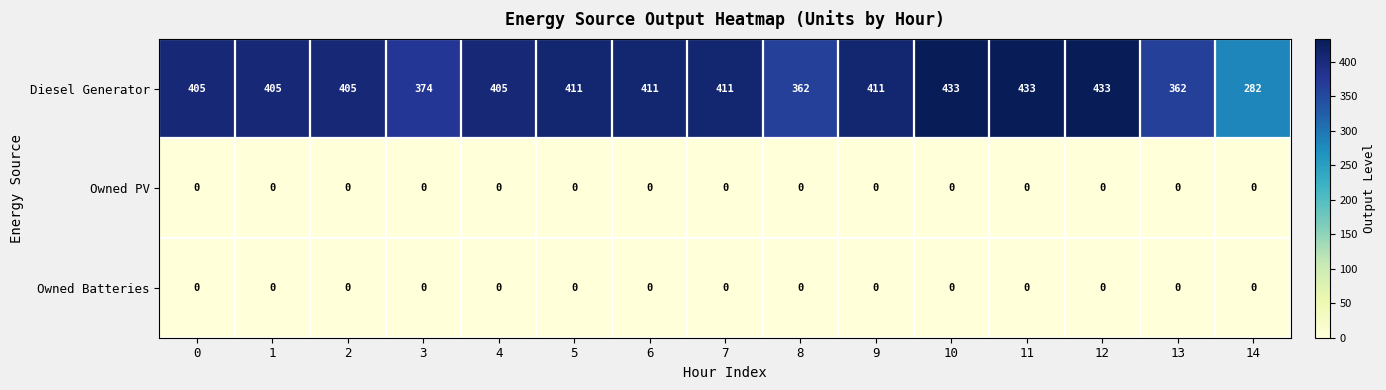

The Diesel Generator series shows 405 at 1. True or false?

True